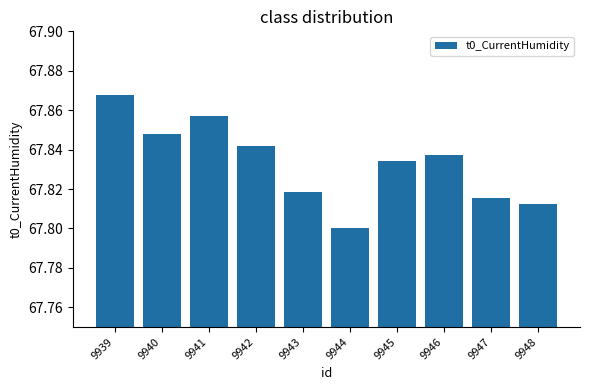

What is the difference between the maximum and minimum values?

0.1